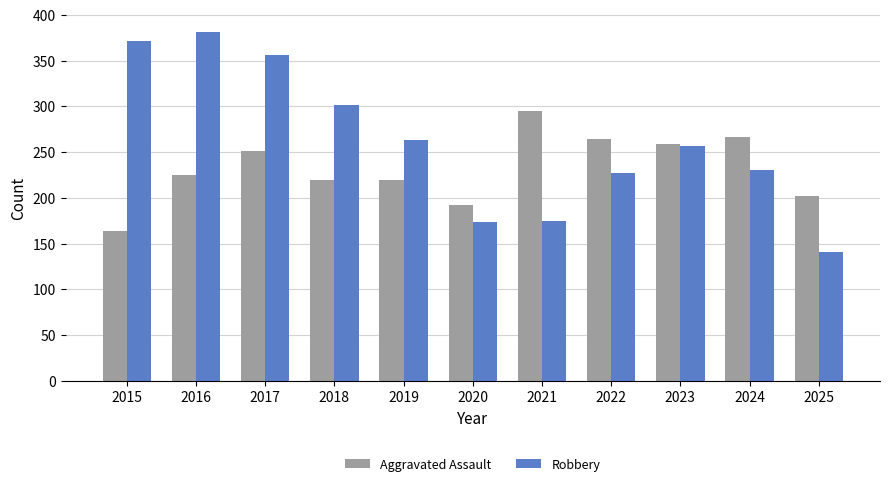

True or false: Robbery has a value of 174 at 2020.

True